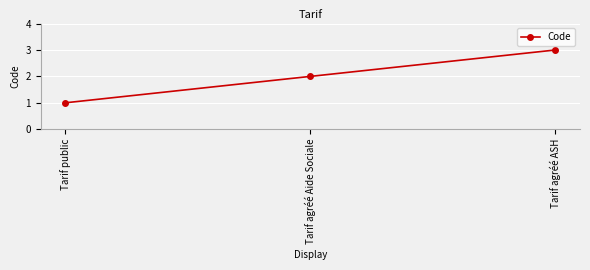

What is the smallest value displayed?

1